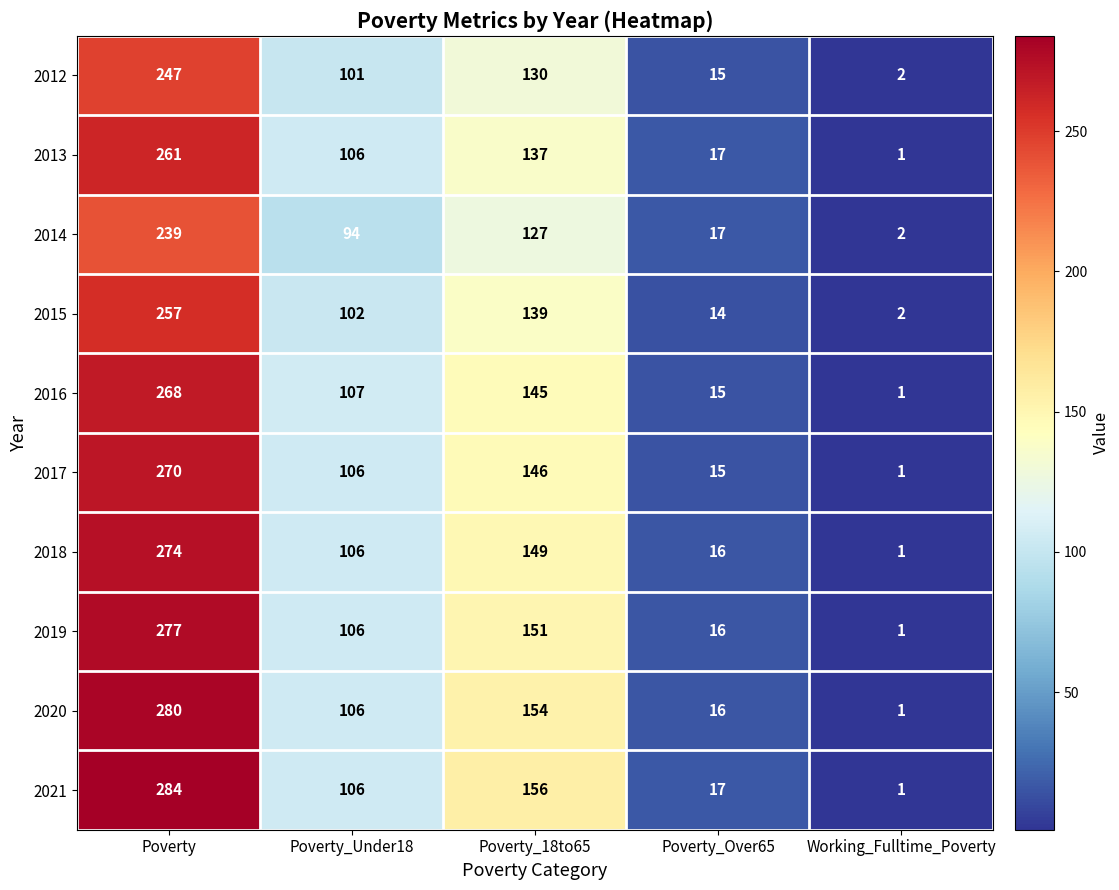

Which series has the widest spread of values?

2021